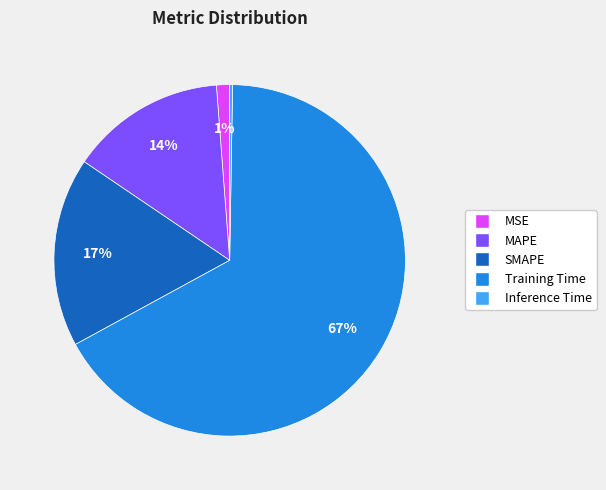

To the nearest percent, what percentage of the pie is SMAPE?

17%